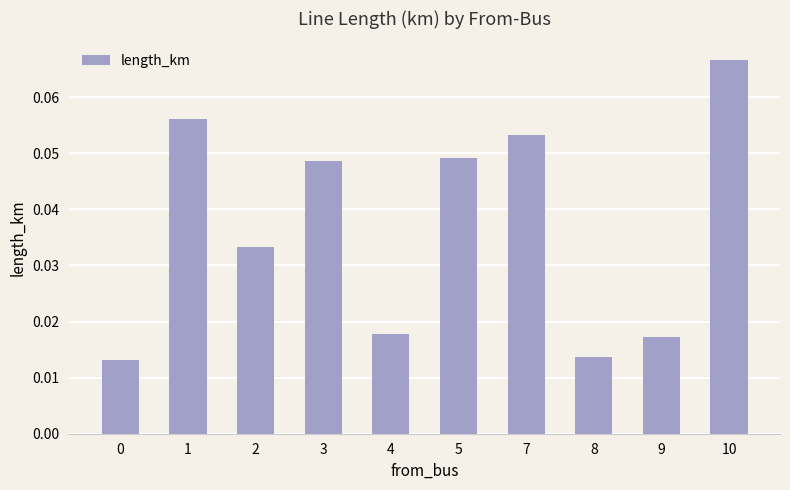

At which category does the chart reach its peak across all series?

10